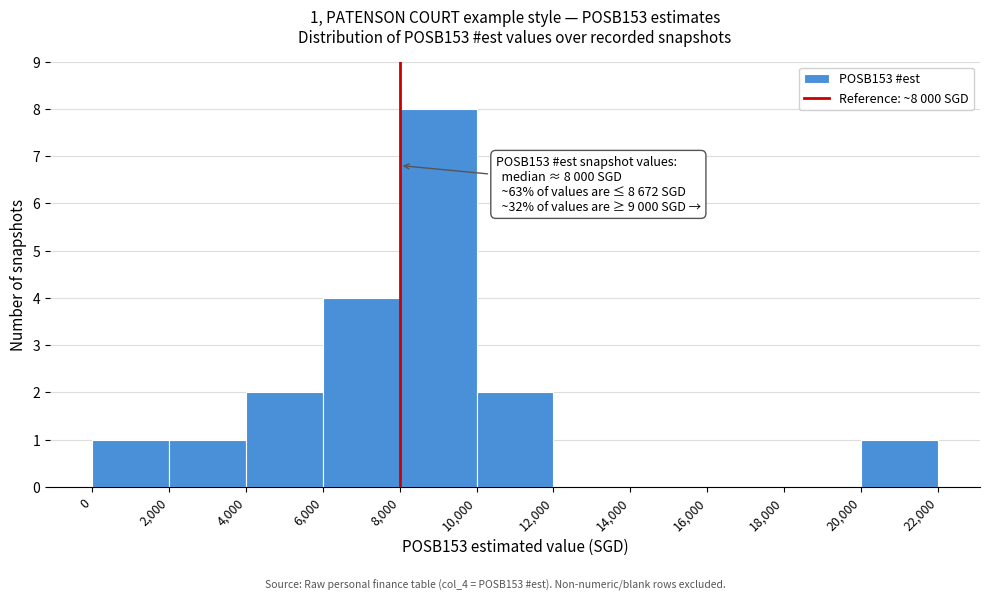

Over which range of the x-axis is the bar tallest?

8,000 to 10,000